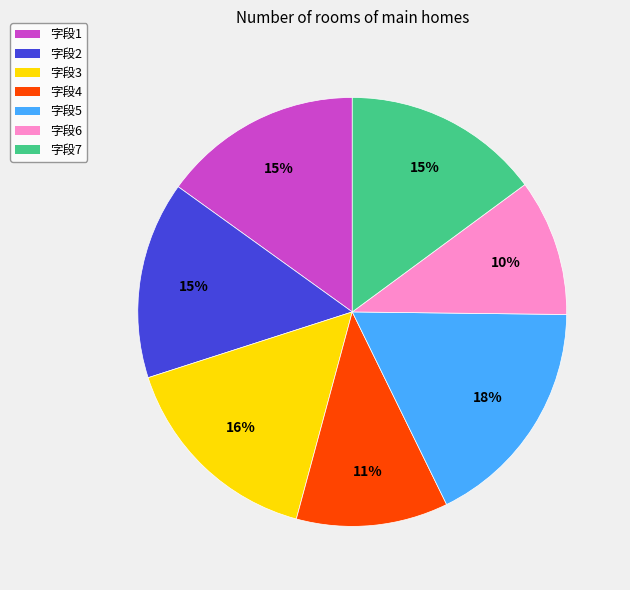

Is the sum of 字段2 and 字段5 greater than half?

No